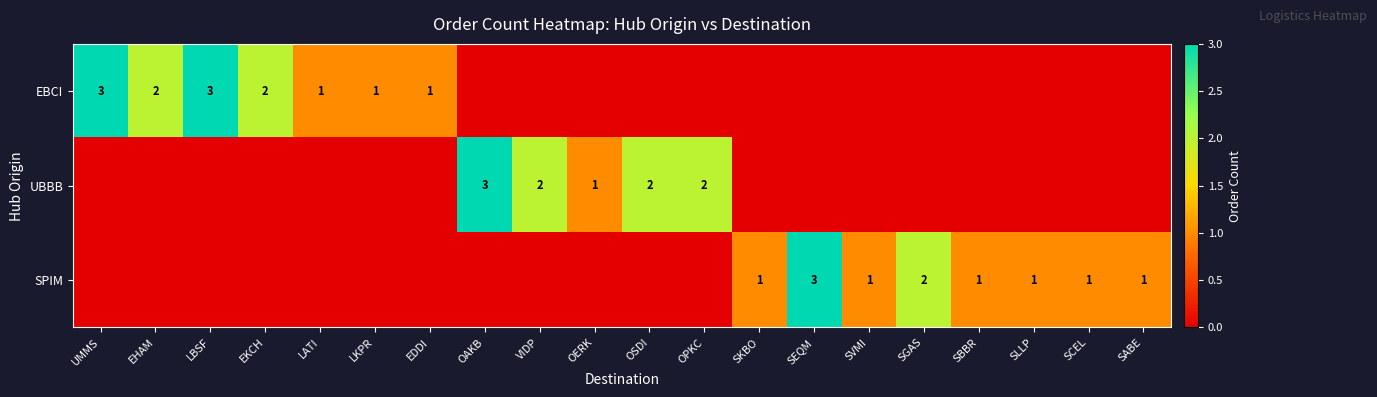

True or false: UBBB has a value of 1 at OPKC.

False